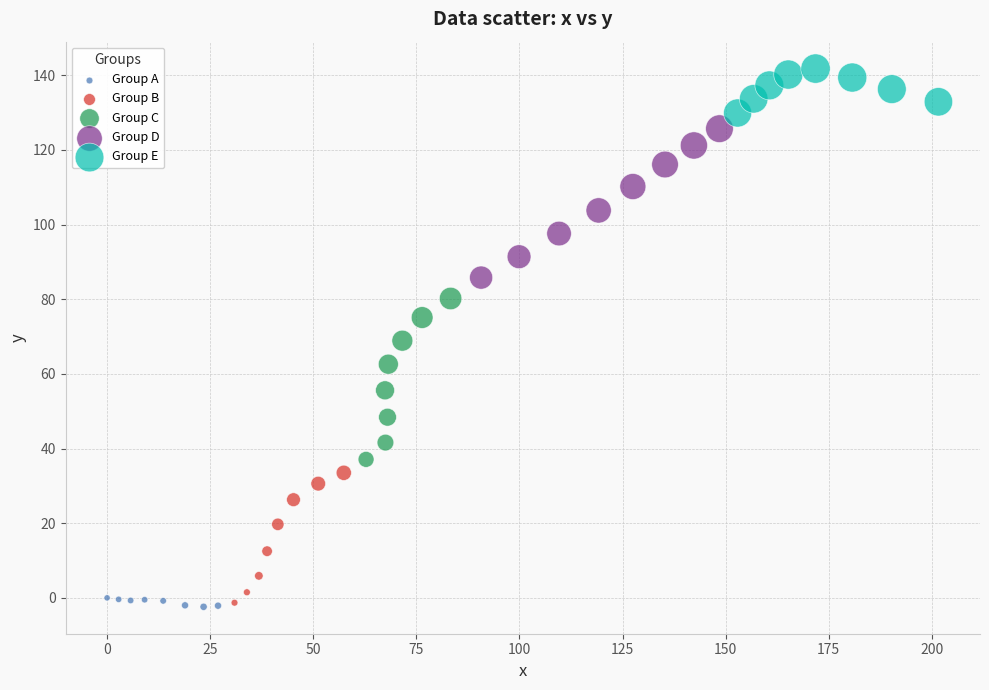

Which series has the largest Y range (max minus min)?

Group C